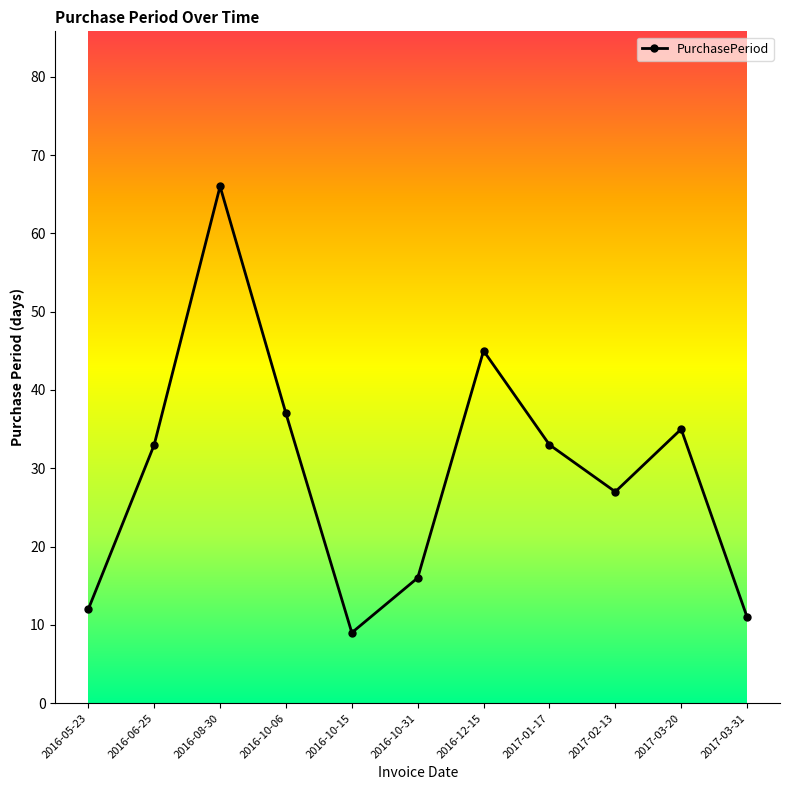

Where is the first local maximum?

2016-08-30